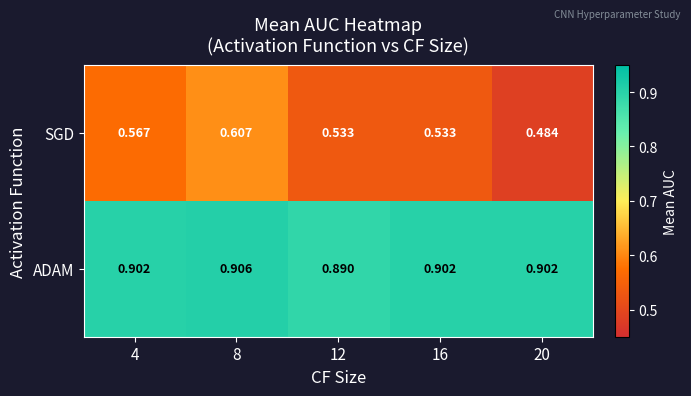

Is the value of SGD at 8 greater than the value of ADAM at 4?

No